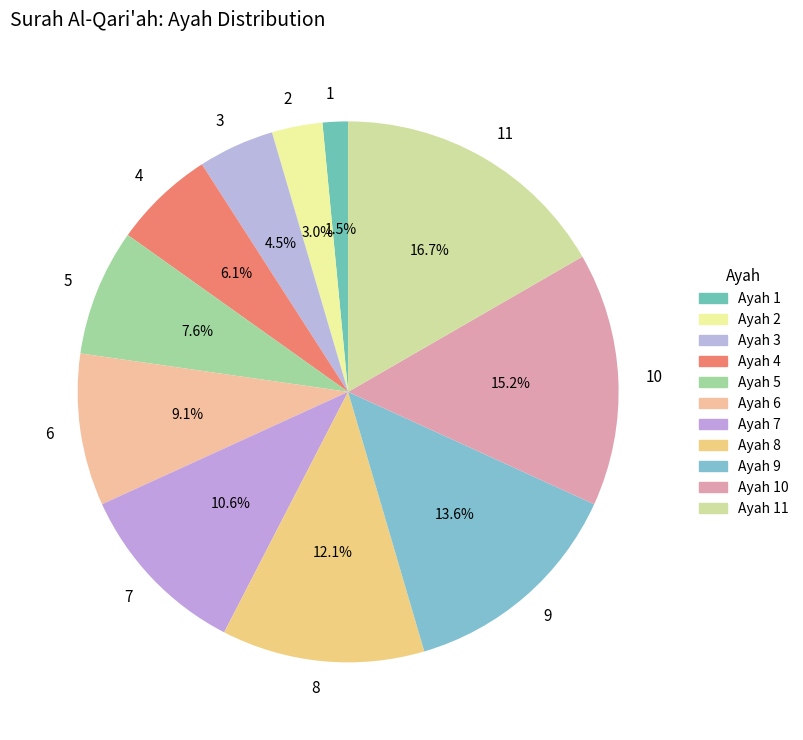

Which has a higher value, 3 or 2?

3